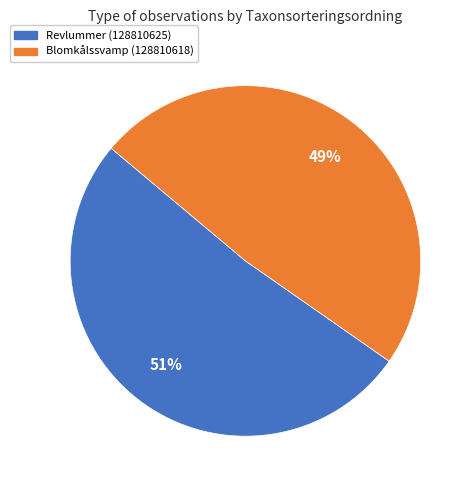

What is the majority slice?

Revlummer (128810625)